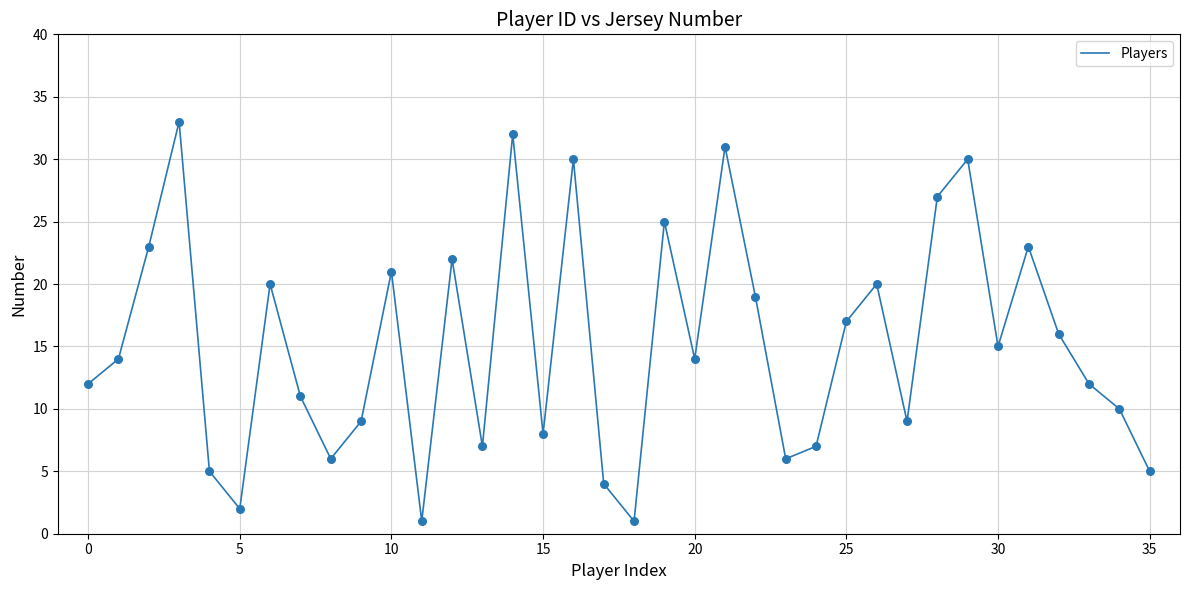

What is the difference between the maximum and minimum values?

32